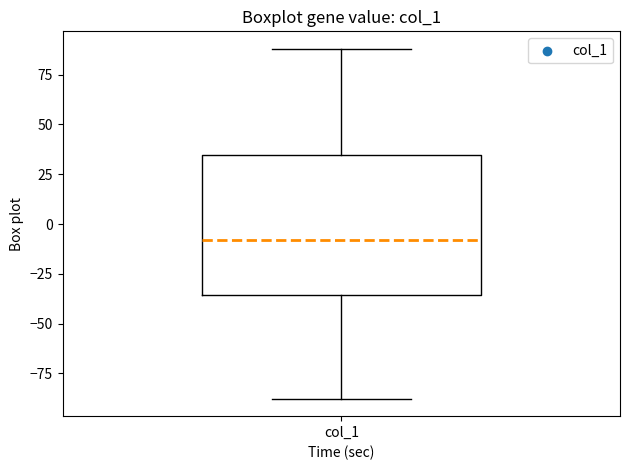

Read this box plot against the y-axis: the position of the median line, the range covered by the box, and the ends of both whiskers. The values are not printed on the chart, so give them approximately, as read against the axis.

median -10, box -35 to 35, whiskers -90 to 90